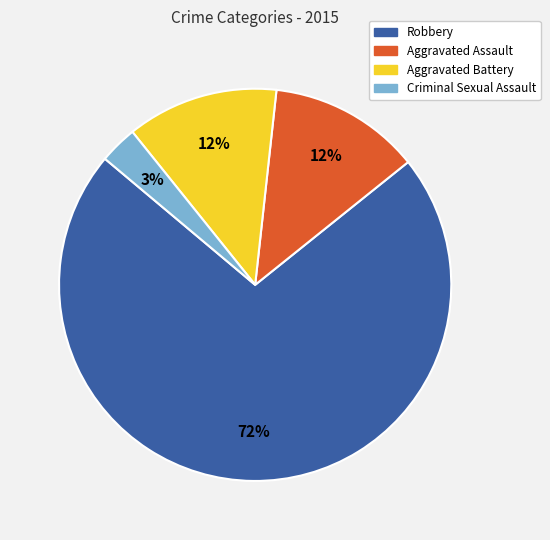

Is the sum of Robbery and Aggravated Battery greater than half?

Yes